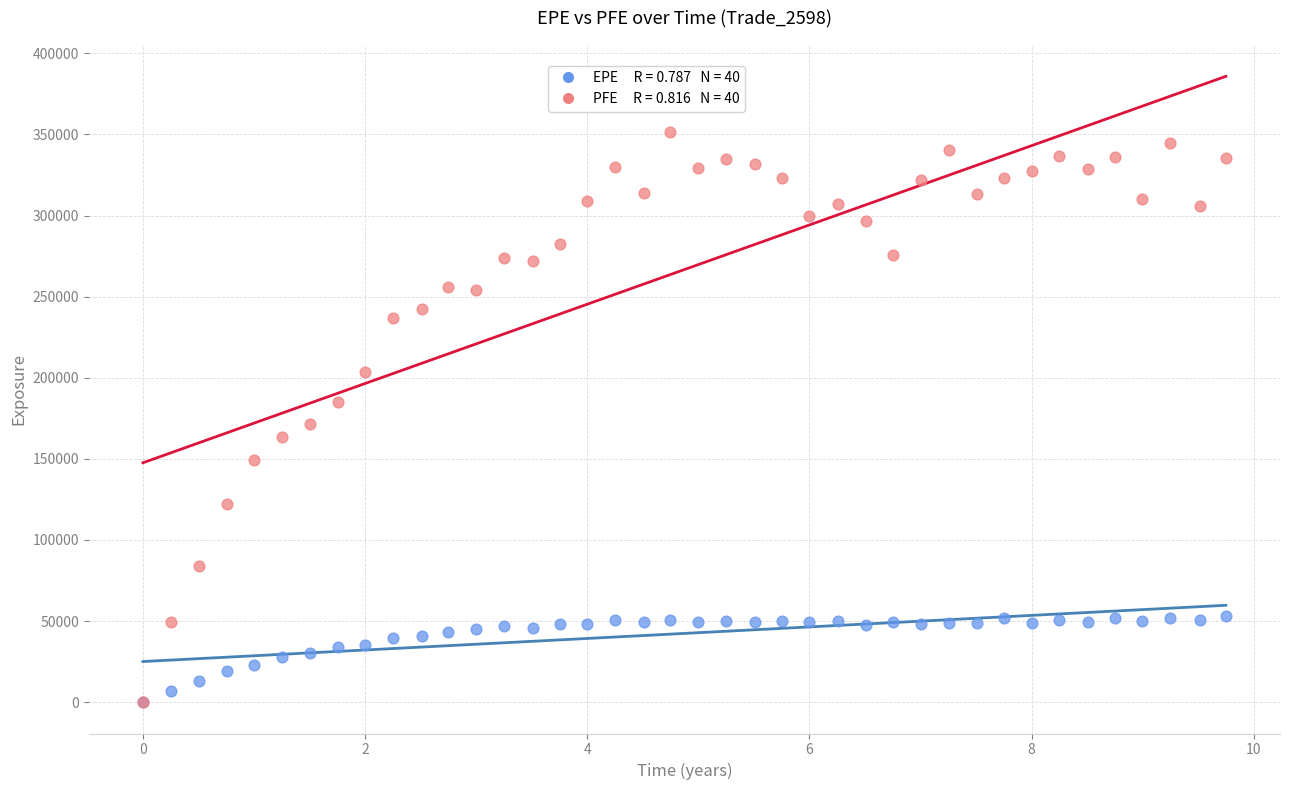

Across all series, what Y value is closest to 175860?

171255.0